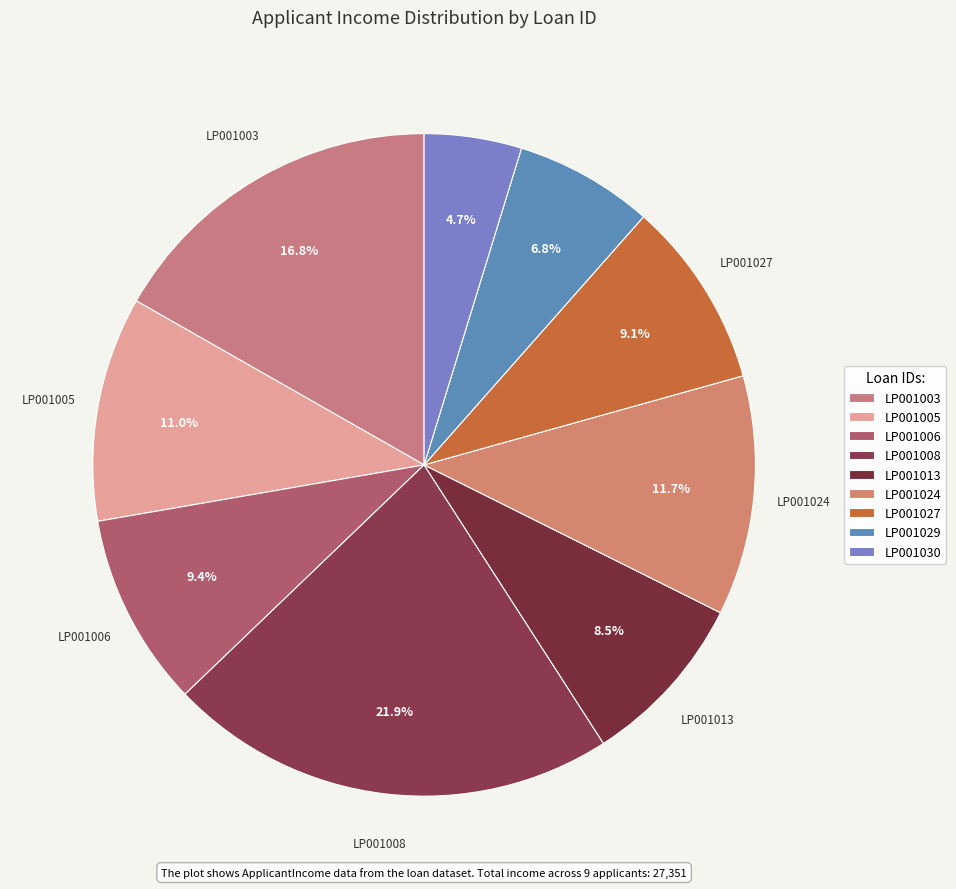

How many slices are in this pie chart?

9